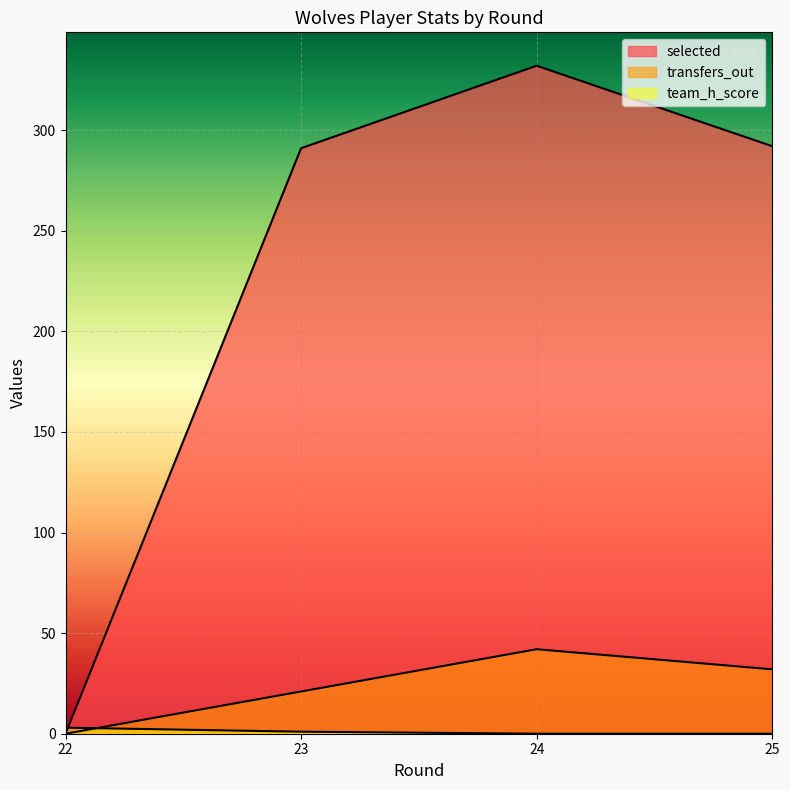

What are all the series names shown in the legend?

selected, transfers_out, team_h_score